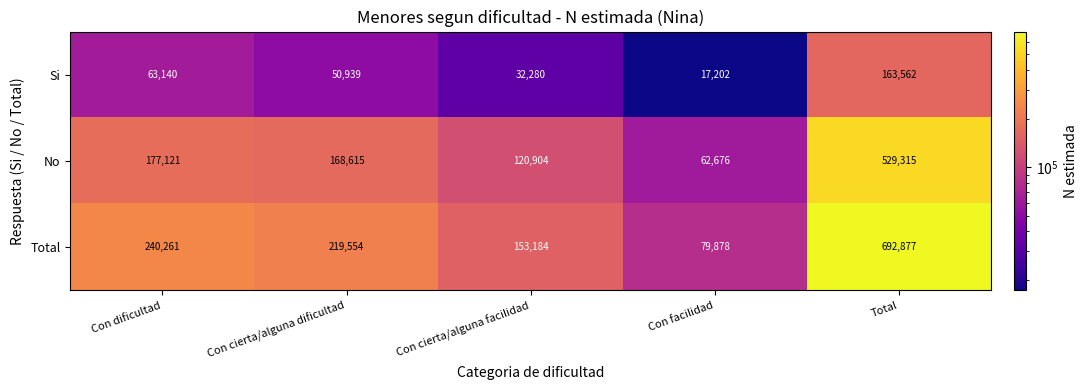

What is the minimum value shown in the chart?

17202